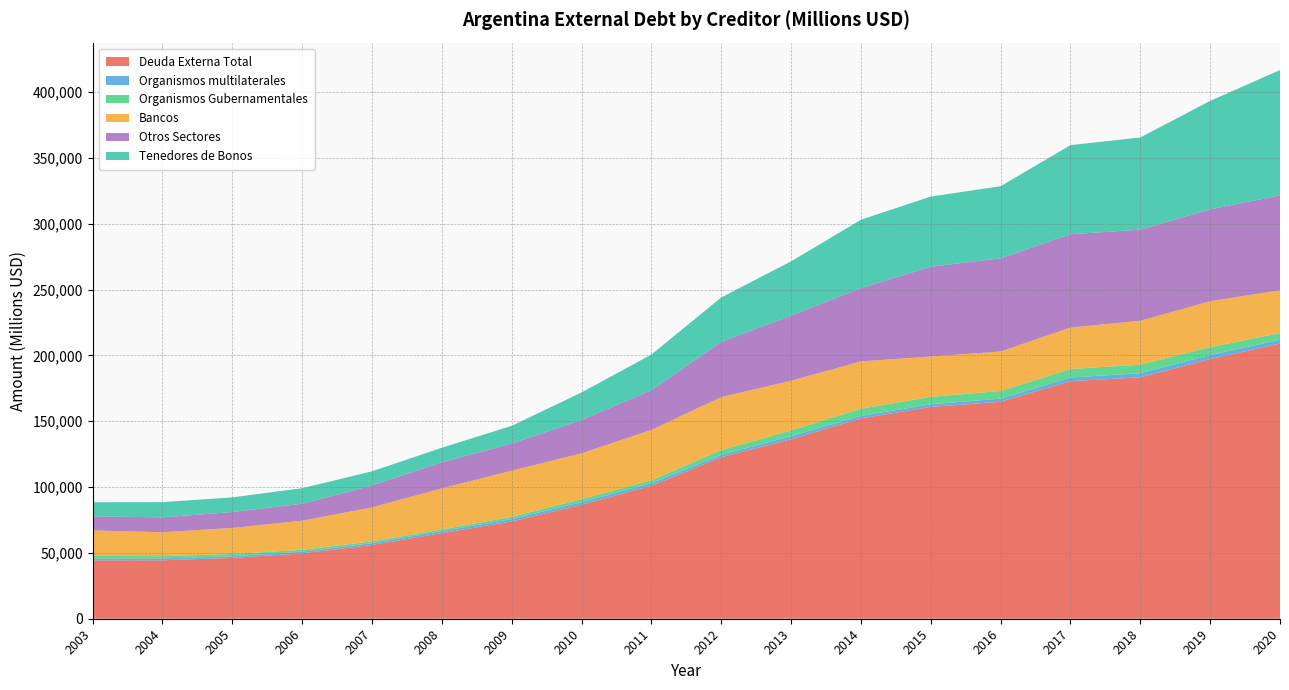

Reading right to left, what are all the values shown in this chart?

Deuda Externa Total: 2020=208981	2019=197234	2018=183344	2017=180449	2016=164815	2015=160904	2014=152135	2013=136351	2012=122668	2011=100973	2010=86570	2009=73893	2008=65043	2007=56084	2006=49670	2005=46184	2004=44388	2003=44323
Organismos multilaterales: 2020=2894	2019=3075	2018=3131	2017=2785	2016=2374	2015=1999	2014=1908	2013=2309	2012=1898	2011=1973	2010=1979	2009=1819	2008=1571	2007=1344	2006=1287	2005=1265	2004=1415	2003=1421
Organismos Gubernamentales: 2020=5133	2019=5948	2018=6485	2017=6463	2016=5756	2015=5656	2014=5472	2013=4349	2012=3525	2011=2207	2010=2268	2009=1701	2008=1235	2007=1321	2006=1380	2005=1713	2004=1714	2003=1967
Bancos: 2020=32528	2019=34909	2018=33347	2017=31489	2016=30009	2015=30647	2014=35950	2013=37784	2012=40264	2011=38288	2010=34844	2009=35068	2008=31210	2007=25794	2006=22119	2005=19811	2004=18151	2003=19360
Otros Sectores: 2020=71982	2019=69799	2018=69224	2017=70856	2016=70801	2015=68135	2014=55636	2013=49399	2012=41901	2011=30117	2010=25263	2009=20546	2008=19770	2007=16649	2006=12917	2005=12052	2004=11332	2003=10726
Tenedores de Bonos: 2020=95238	2019=82372	2018=70020	2017=67691	2016=54776	2015=53335	2014=51971	2013=41243	2012=33798	2011=27120	2010=20957	2009=13479	2008=11055	2007=10772	2006=11770	2005=11153	2004=11571	2003=10659